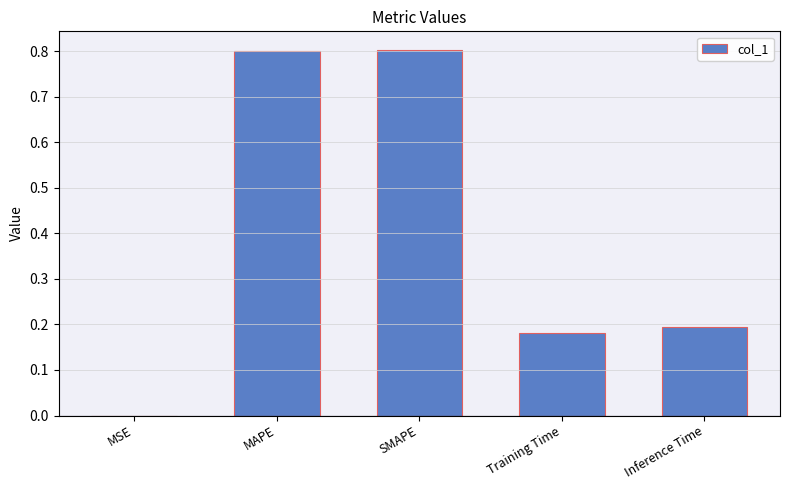

What is the sum of the values at SMAPE and Inference Time?

1.0